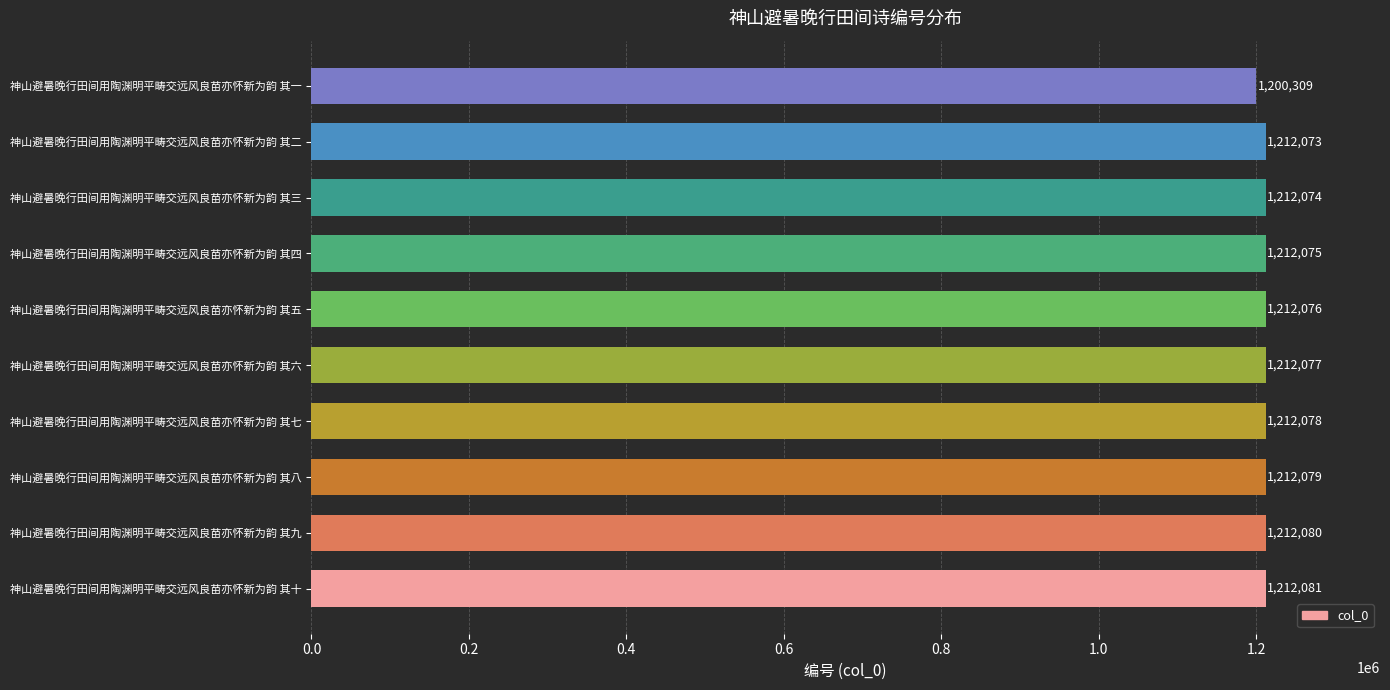

Reading top to bottom, what are all the values shown in this chart?

1200309	1212073	1212074	1212075	1212076	1212077	1212078	1212079	1212080	1212081